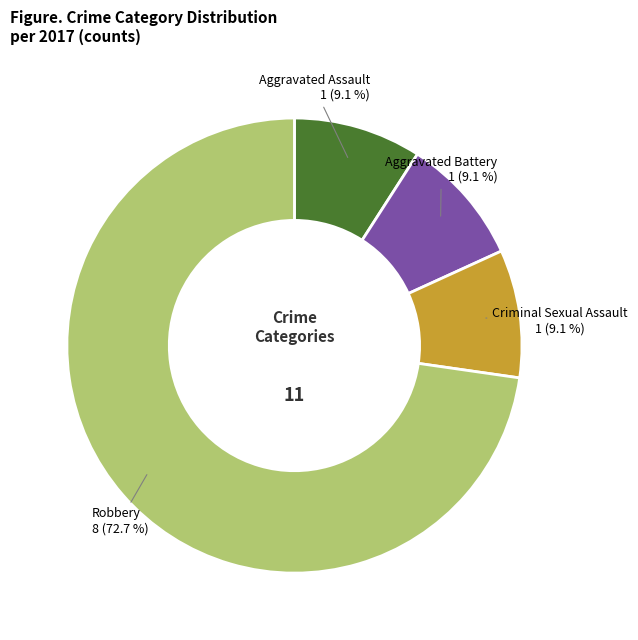

Which slice is the largest?

Robbery